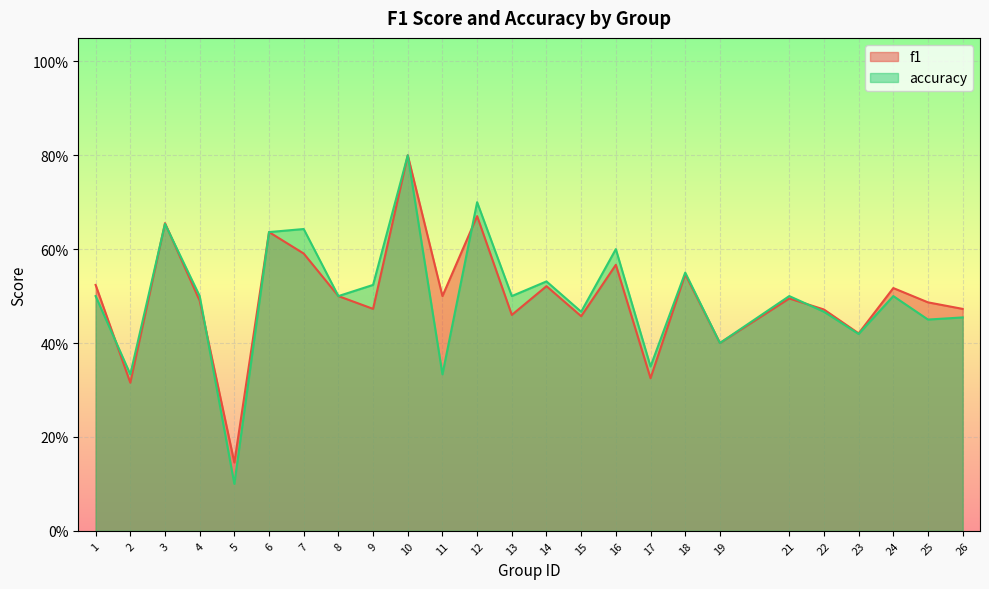

Is it true that accuracy equals 0.6 at 23?

False